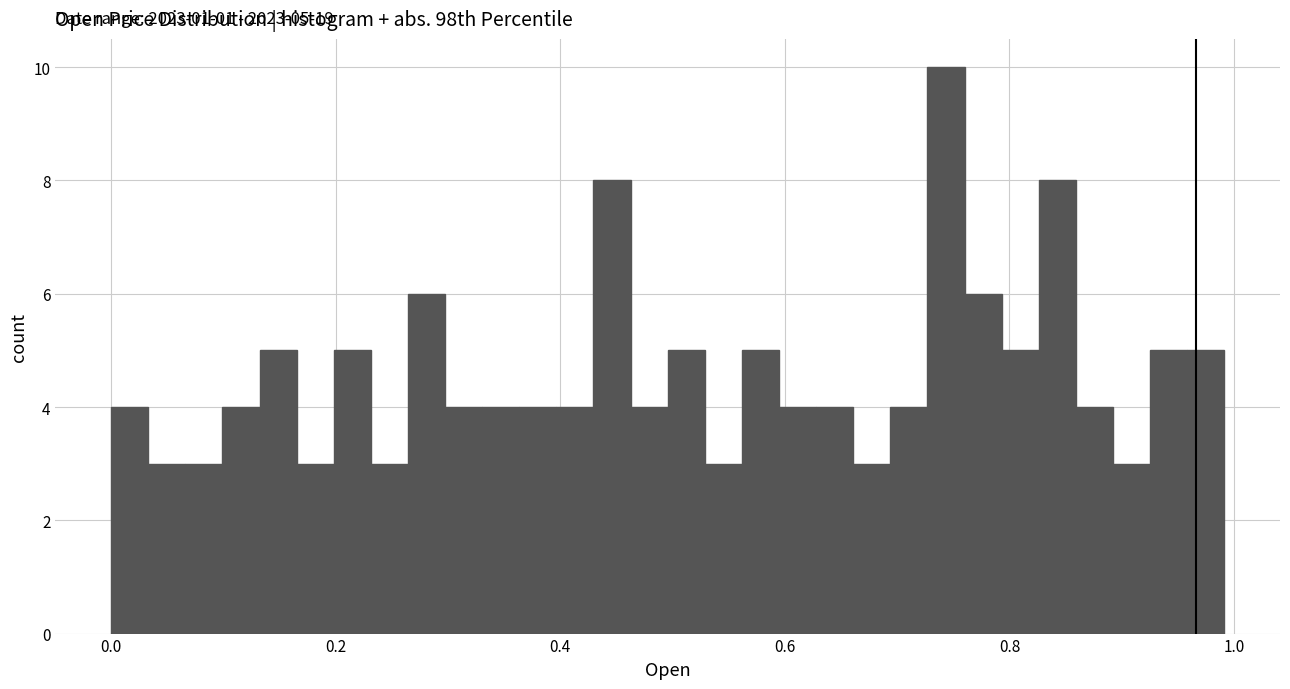

Around what value on the x-axis is the tallest bar? Give the approximate position of its centre, as read against the axis.

0.74